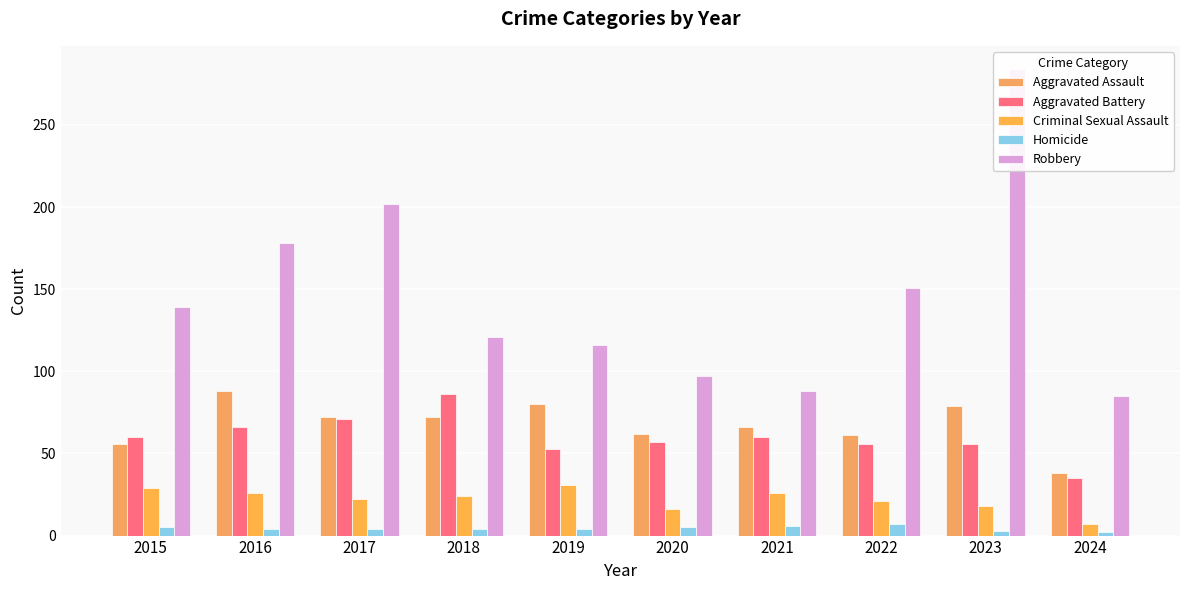

Does the chart contain any negative values?

No